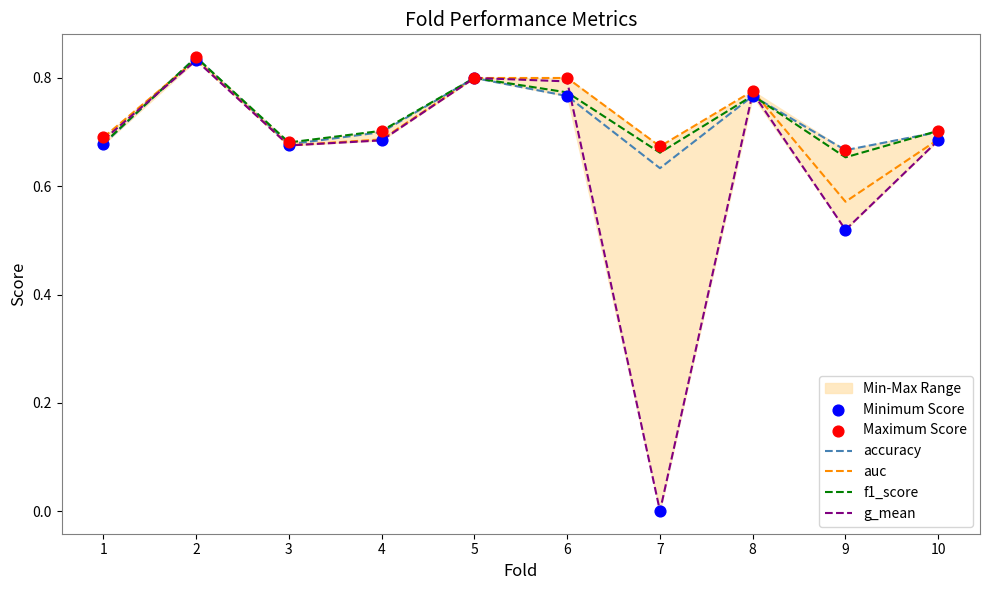

Which series has the largest total across all categories?

Maximum Score